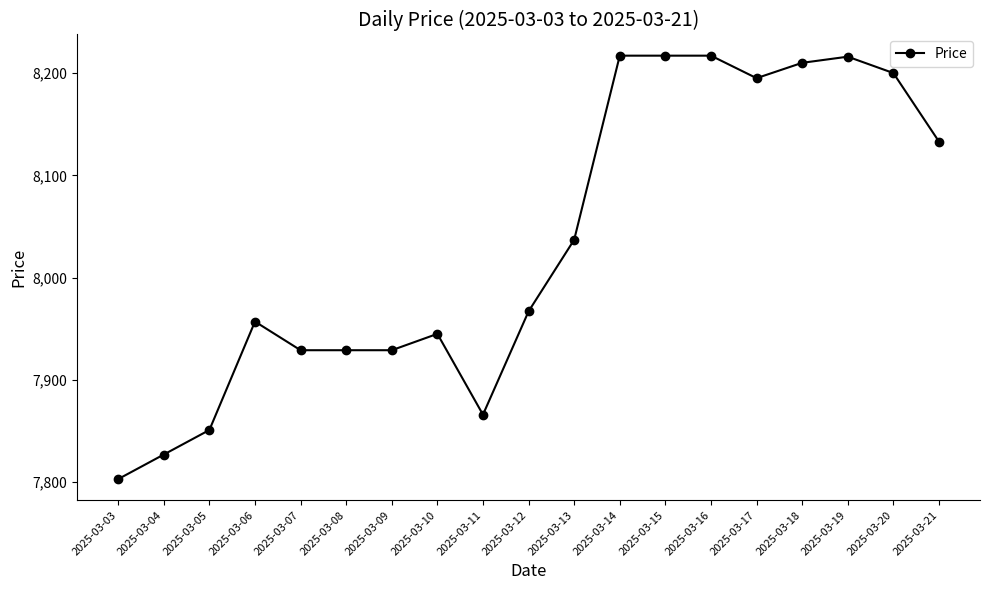

What is the maximum value shown in the chart?

8217